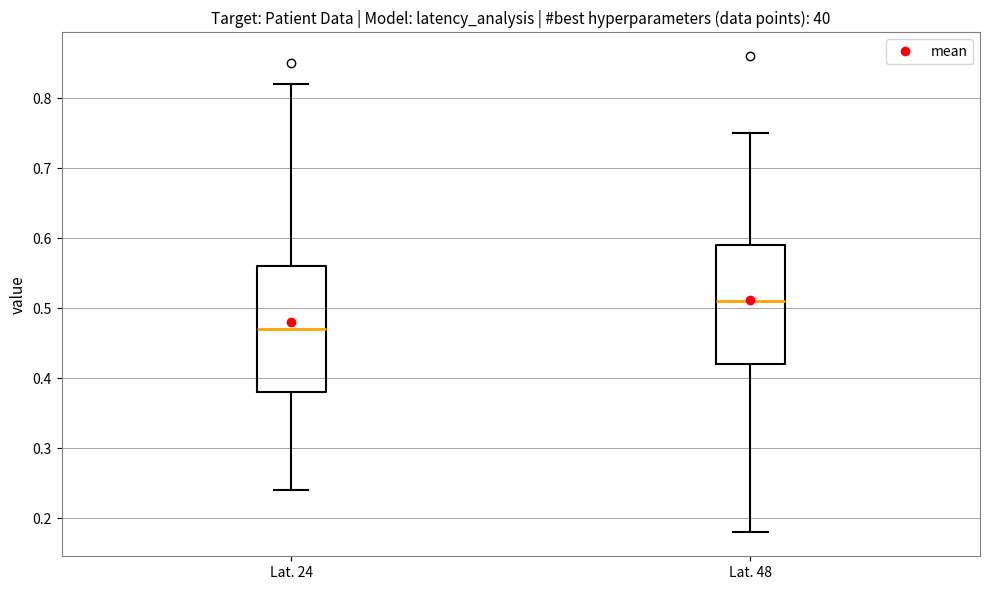

Reading left to right, transcribe this box plot: for each box, give where its median line is, the range the box spans, and where its two whiskers end, as read against the y-axis. The values are not printed on the chart, so give them approximately, as read against the axis.

Lat. 24: median 0.47, box 0.38 to 0.56, whiskers 0.24 to 0.82
Lat. 48: median 0.51, box 0.42 to 0.59, whiskers 0.18 to 0.75